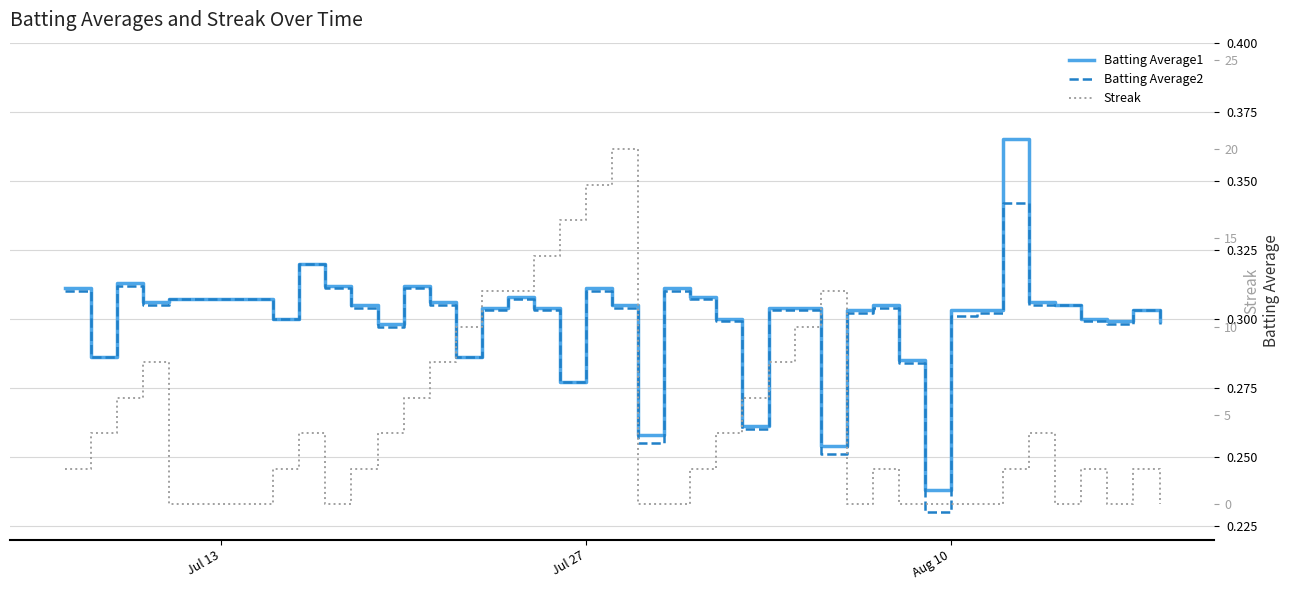

In Batting Average2, how many points are lower than both neighbors (excluding endpoints)?

11